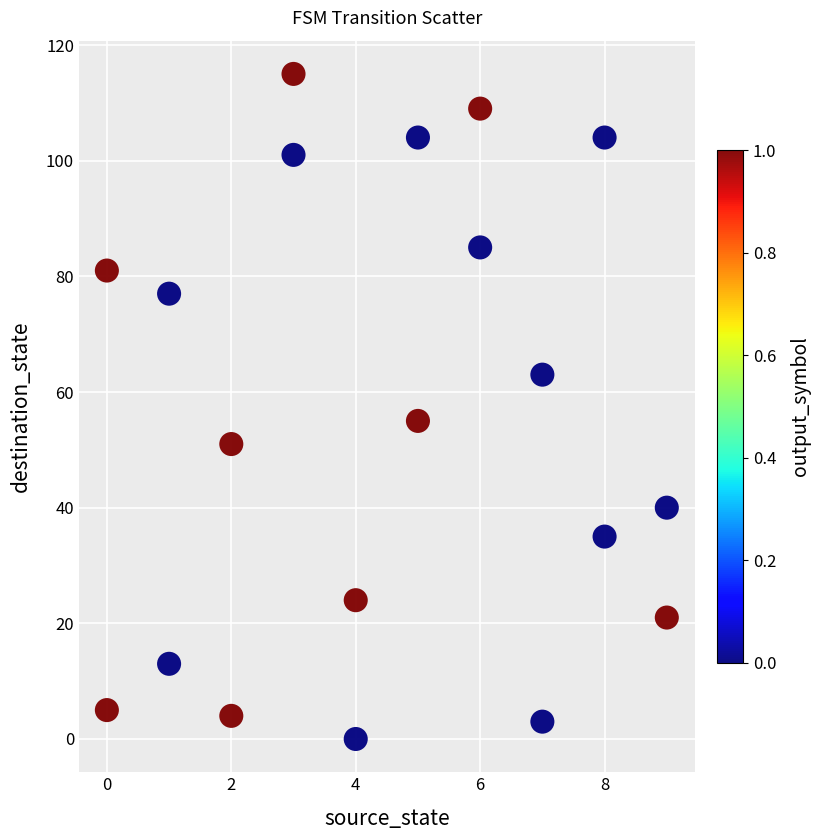

What Y value in the scatter plot is closest to 57?

55